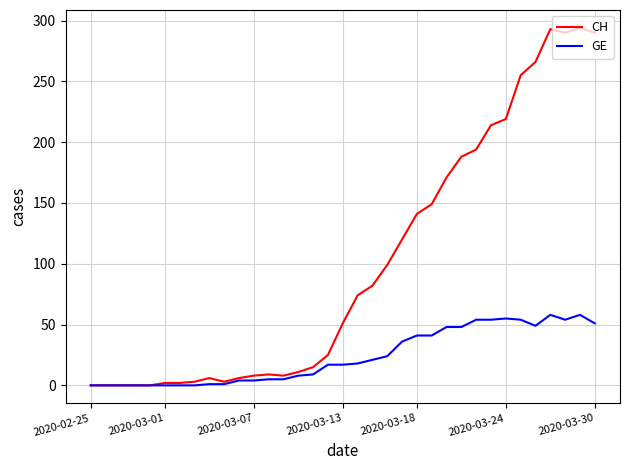

True or false: CH has more than 2 interior local peaks.

True